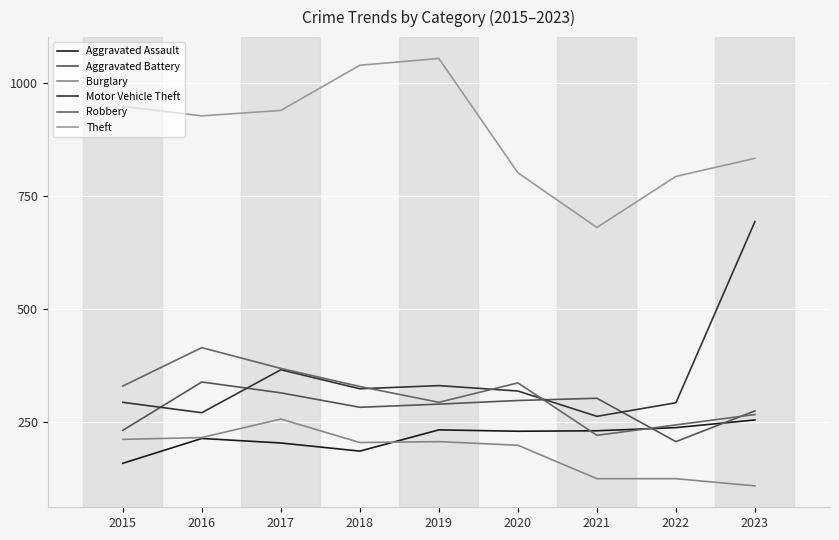

At which category is the sum across all series the highest?

2017